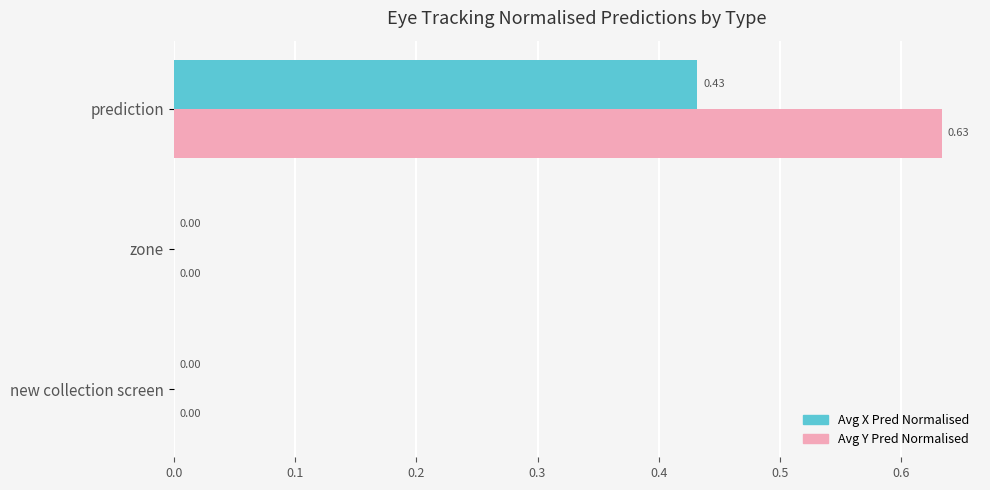

Which series has the largest total across all categories?

Avg Y Pred Normalised